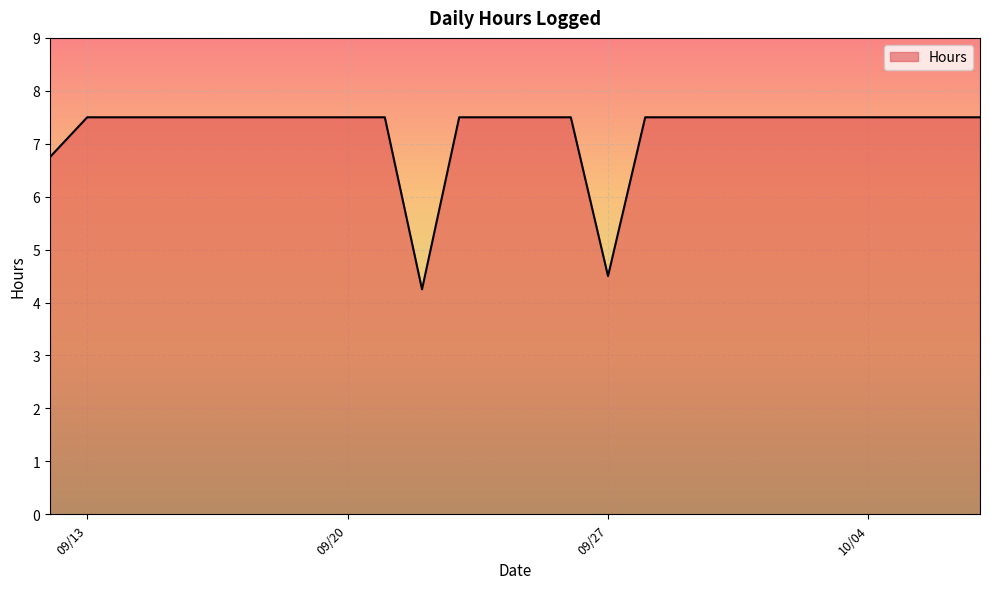

What is the maximum value shown in the chart?

7.5